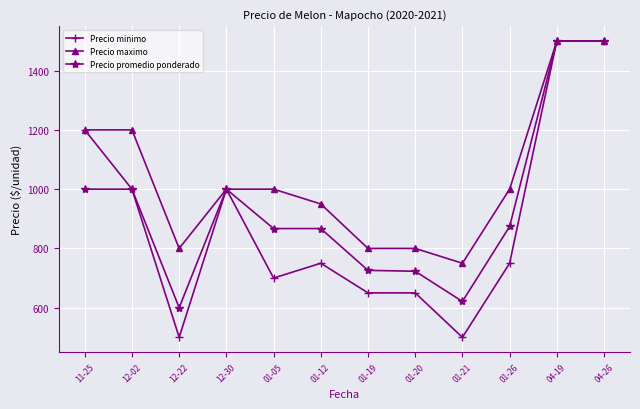

Count the number of data series in this chart.

3